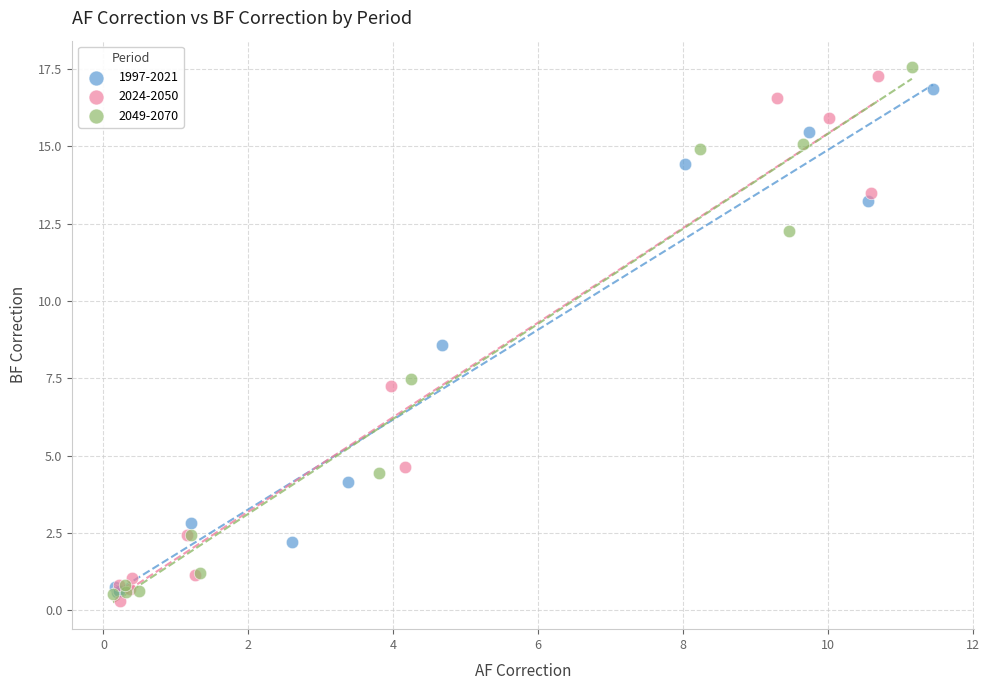

What are all the series names shown in the legend?

1997-2021, 2024-2050, 2049-2070